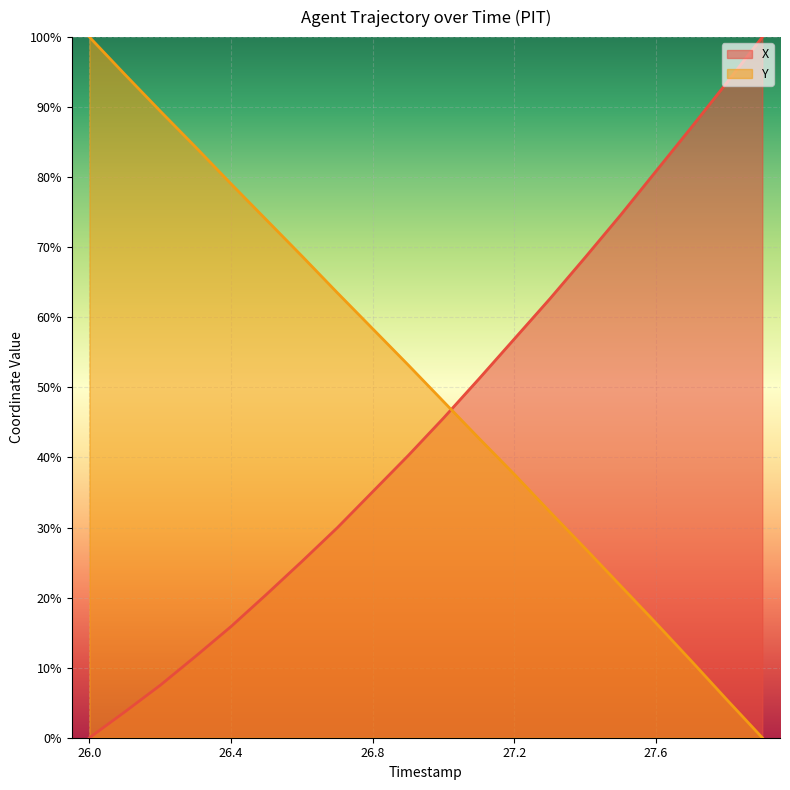

Which has a higher value, 27.4 or 27.5?

27.5